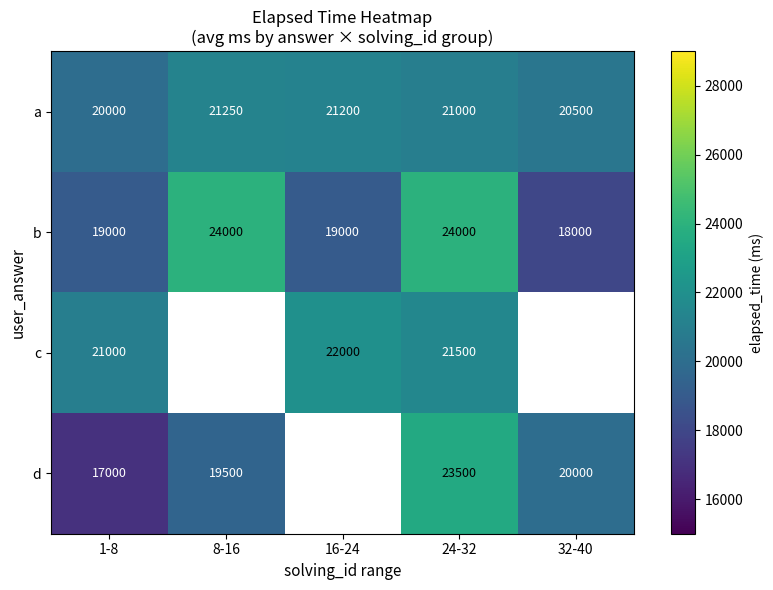

At how many categories does at least one series exceed 21972?

3